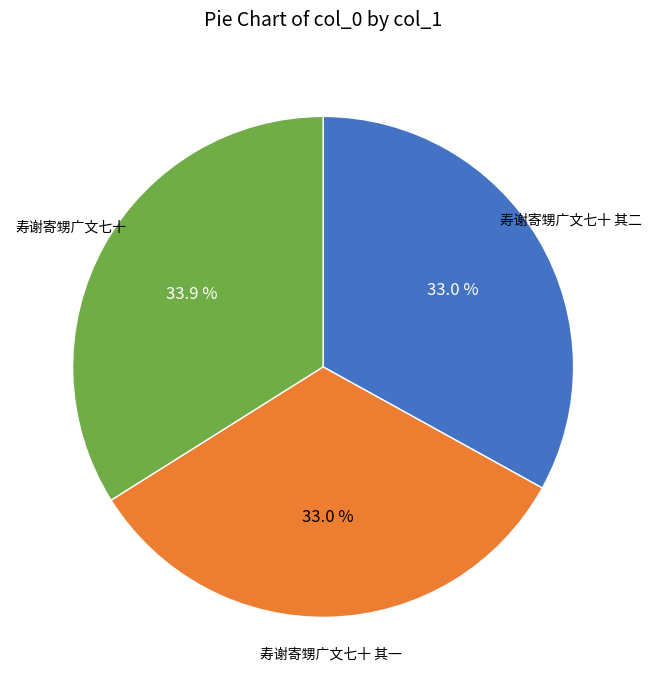

To the nearest percent, what is the difference between the largest and smallest slice percentages?

1%